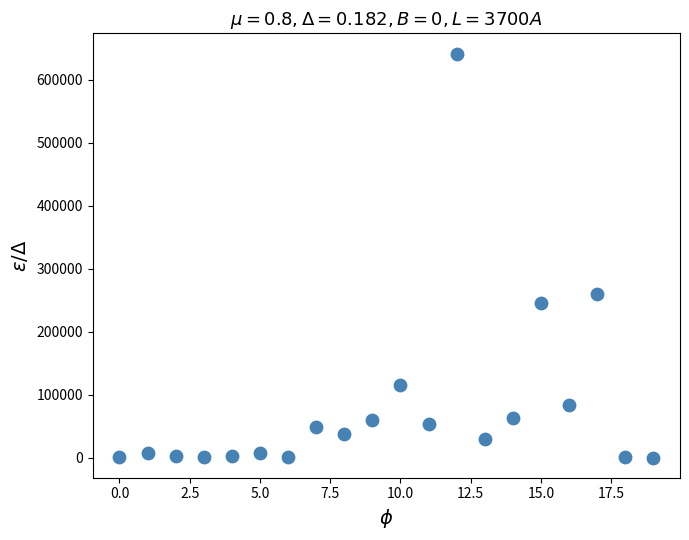

What Y value in the scatter plot is closest to 320999?

260000.0